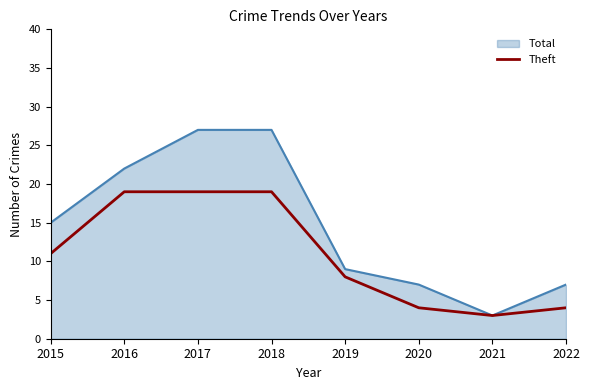

List the series in order of their peak value, lowest first.

Theft, Total